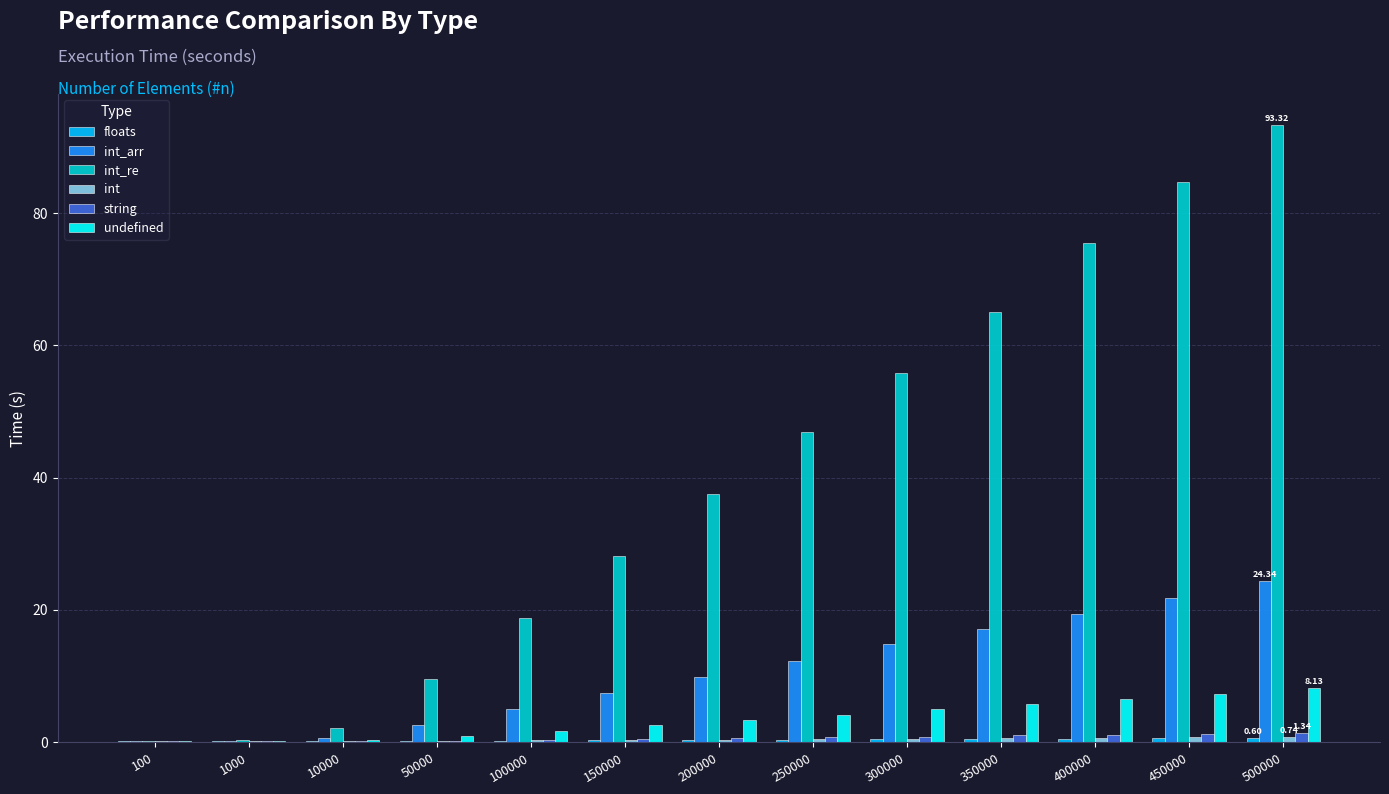

What is the sum of all string values?

8.2